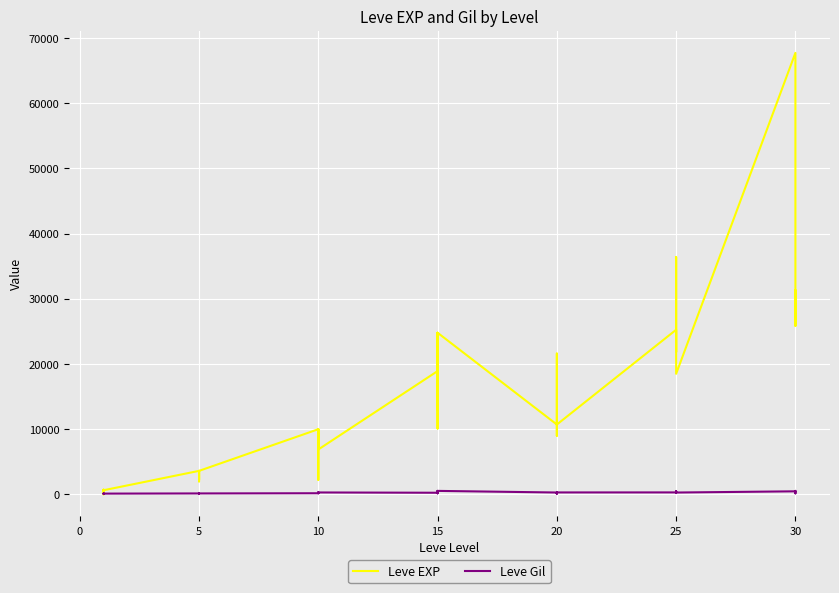

Reading right to left, list all the values displayed in this chart.

Leve EXP: 25900	31330	25900	67730	18490	36390	25250	21830	25250	25250	10710	8990	21600	18290	12960	10710	24790	13040	10100	24790	13040	18910	6880	9990	2230	7880	7880	9990	3600	1980	3600	3040	2230	3600	630	630	720	450	1	630
Leve Gil: 355	151	532	463	277	485	298	268	252	296	292	105	290	192	166	280	529	173	223	529	173	245	288	293	168	250	288	168	139	140	139	169	170	139	112	113	112	112	116	113